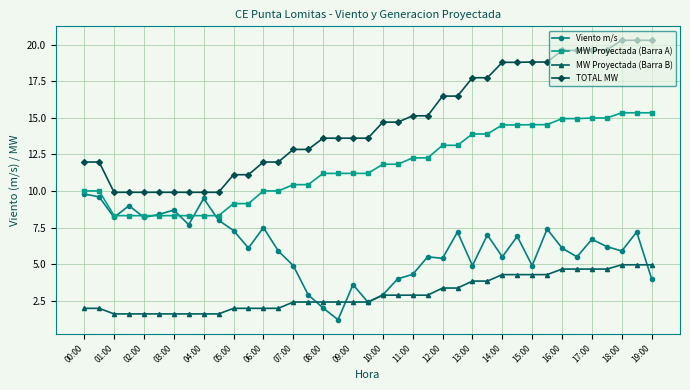

How many distinct data groups are displayed?

4